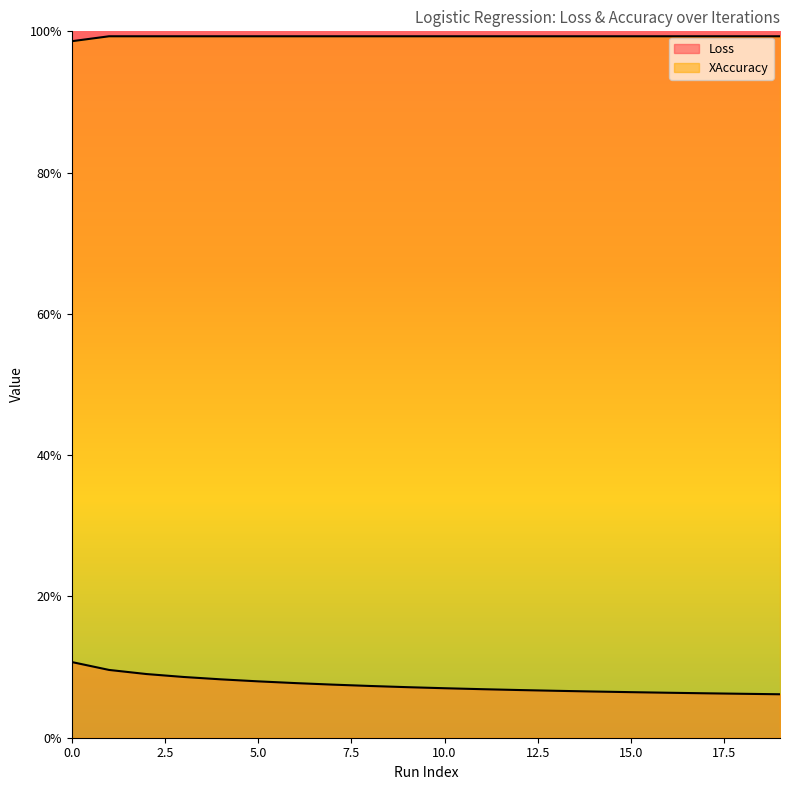

What is the minimum value shown in the chart?

0.1